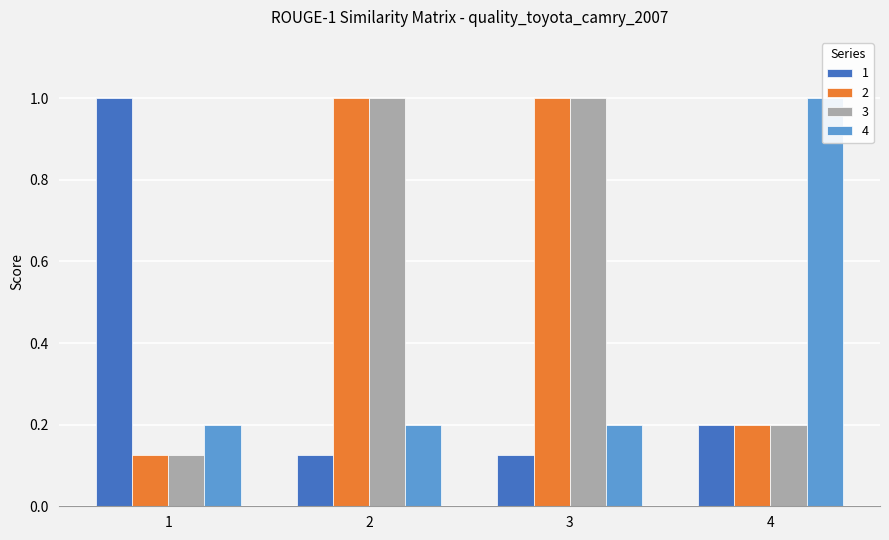

List the labels in order of 1 value, smallest first.

2, 3, 4, 1